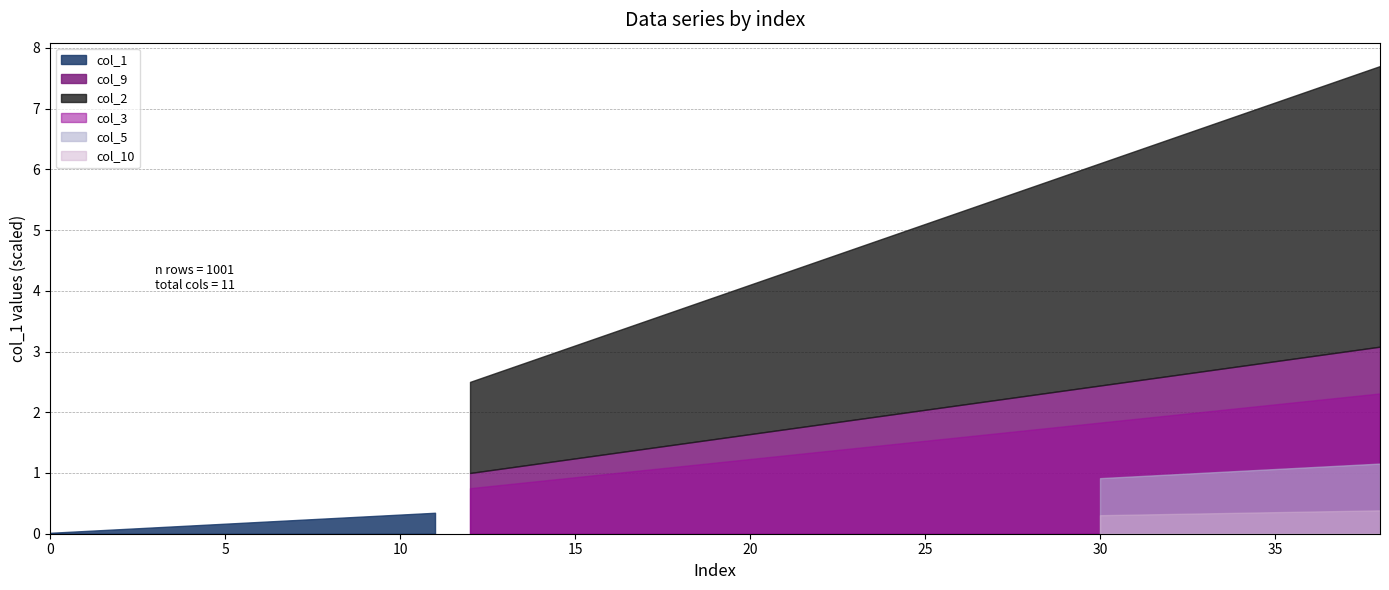

Which has a higher value, 6 or 12?

12